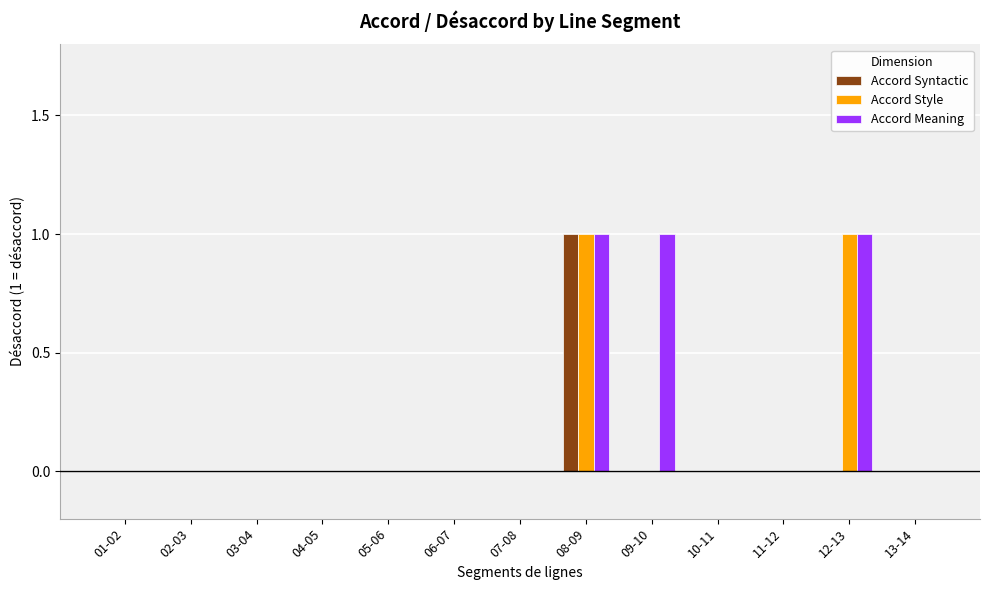

Reading left to right, list all the values displayed in this chart.

Accord Syntactic: 01-02=0	02-03=0	03-04=0	04-05=0	05-06=0	06-07=0	07-08=0	08-09=1	09-10=0	10-11=0	11-12=0	12-13=0	13-14=0
Accord Style: 01-02=0	02-03=0	03-04=0	04-05=0	05-06=0	06-07=0	07-08=0	08-09=1	09-10=0	10-11=0	11-12=0	12-13=1	13-14=0
Accord Meaning: 01-02=0	02-03=0	03-04=0	04-05=0	05-06=0	06-07=0	07-08=0	08-09=1	09-10=1	10-11=0	11-12=0	12-13=1	13-14=0